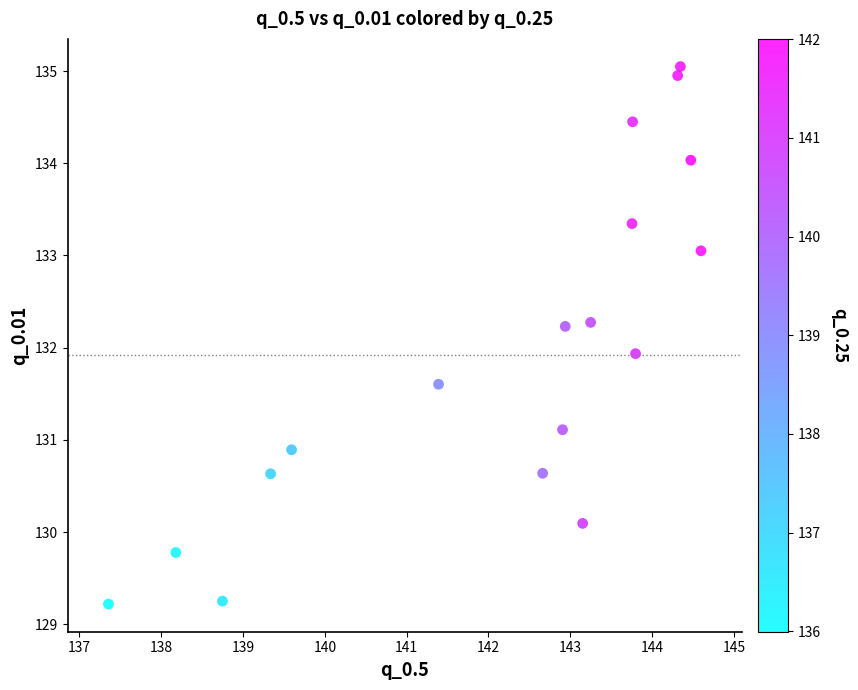

What Y value in the scatter plot is closest to 132?

131.9